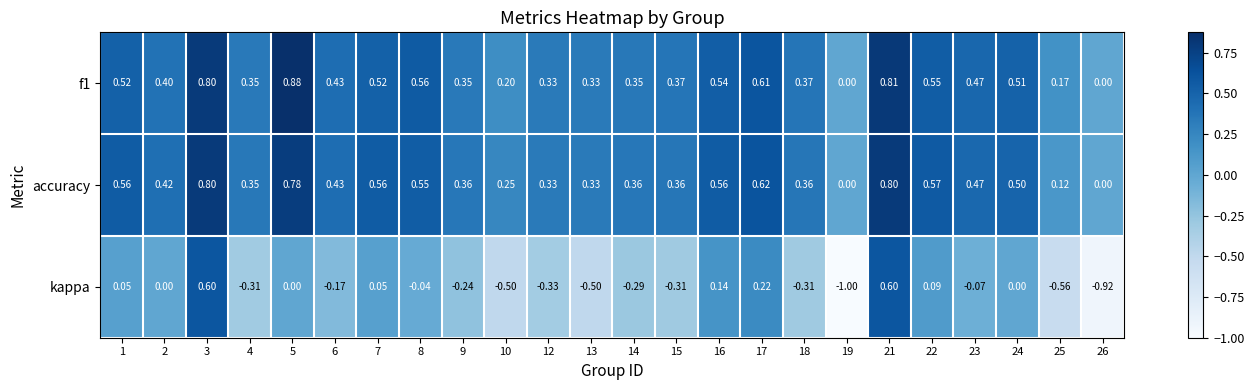

Is the value of accuracy at 7 greater than the value of kappa at 19?

Yes